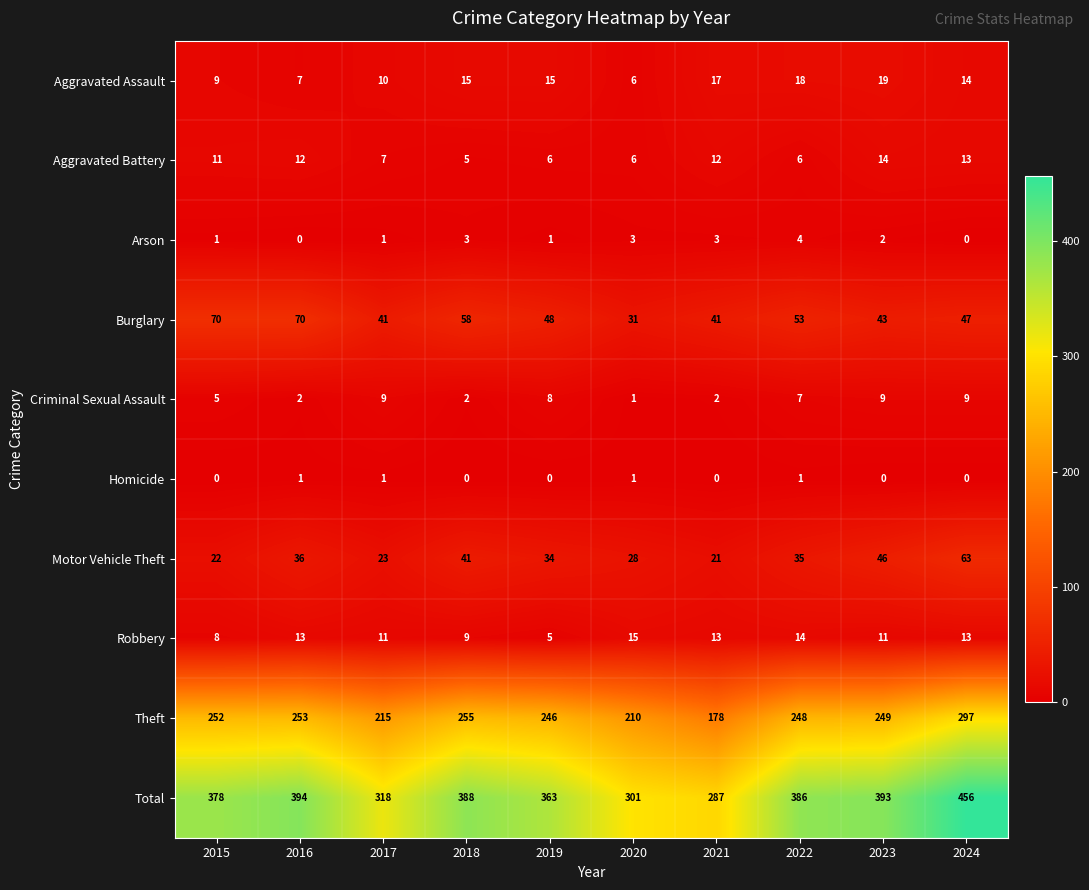

True or false: Homicide has a value of 0 at 2022.

False